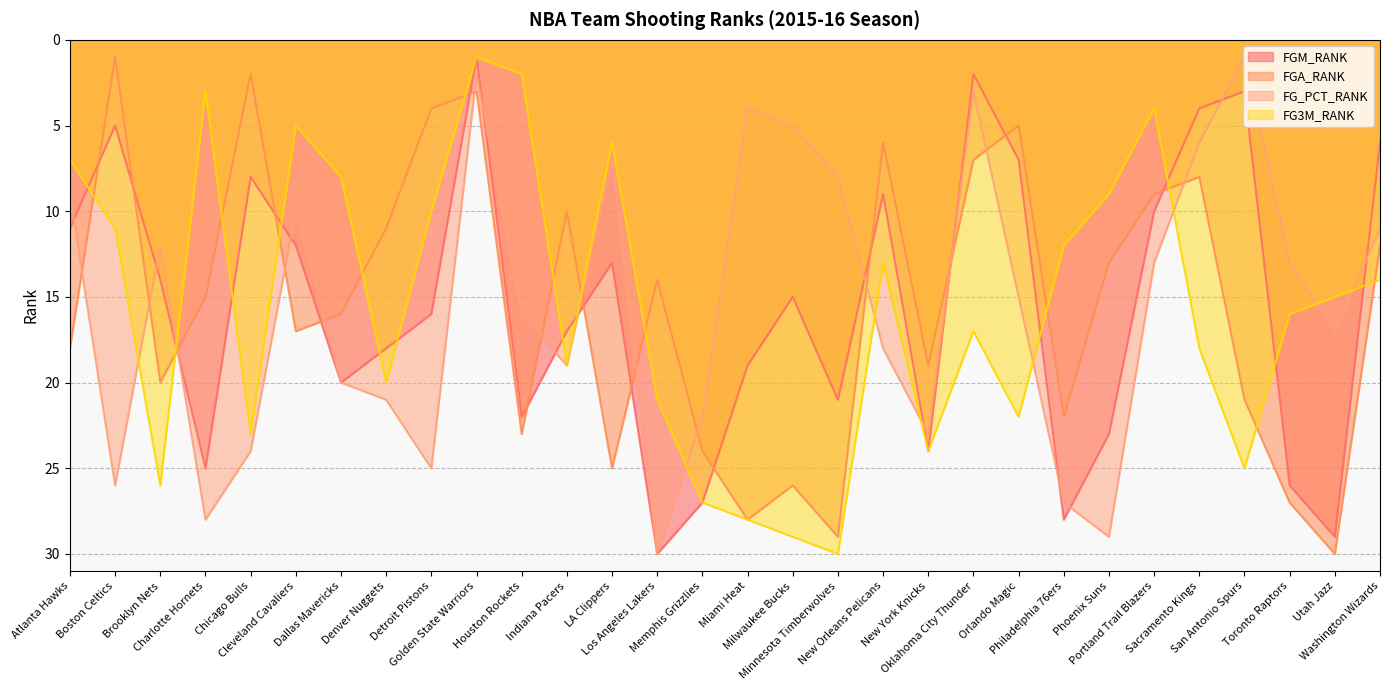

Which series has the largest range (max minus min)?

FGM_RANK